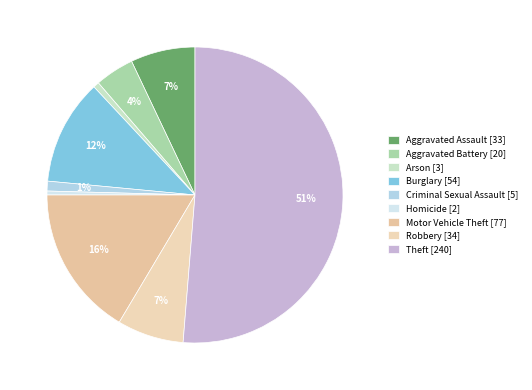

To the nearest percent, what is the combined percentage of Robbery and Motor Vehicle Theft?

24%